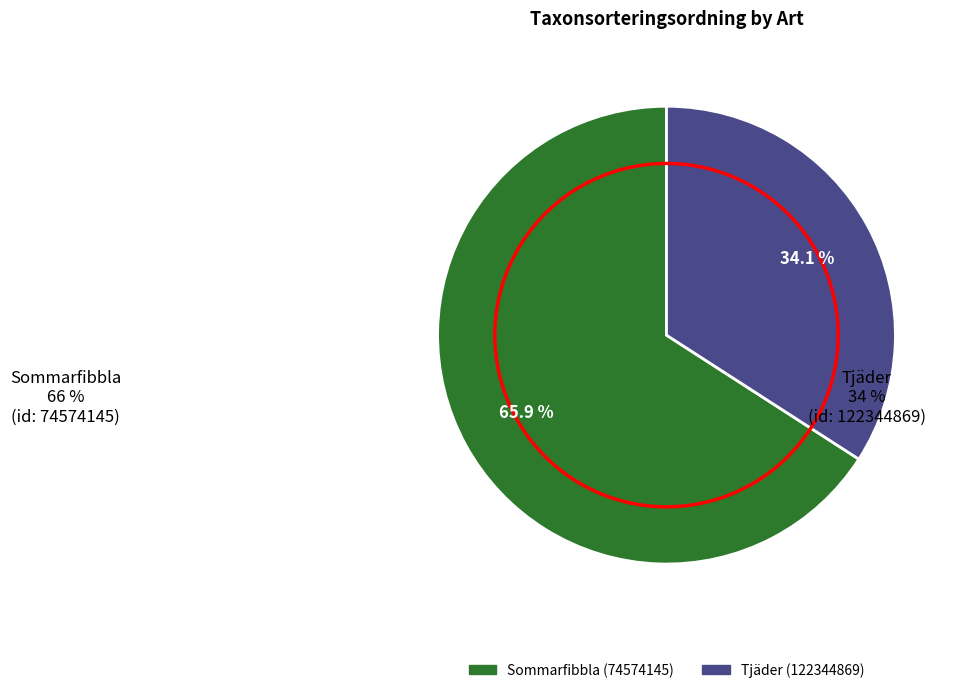

How many slices are in this pie chart?

2